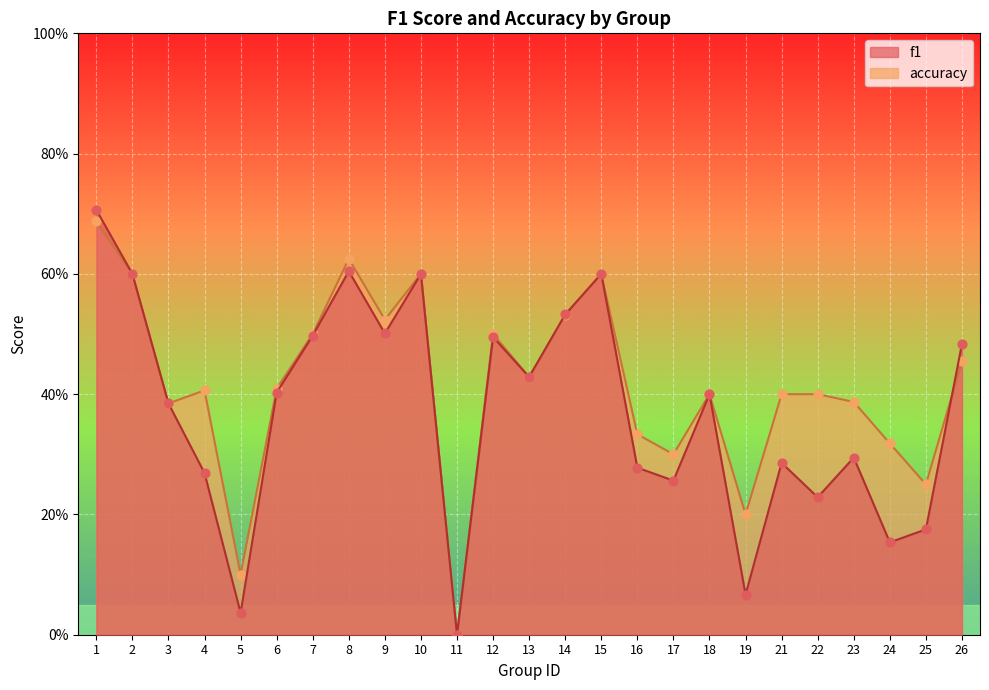

What is the total value across all series at 5?

0.1